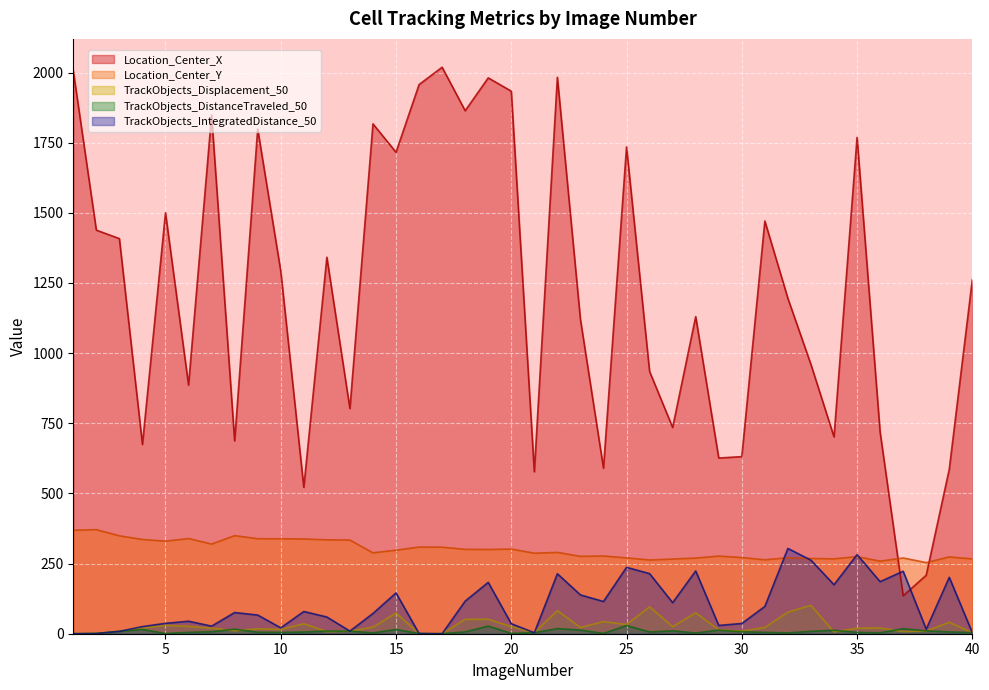

True or false: TrackObjects_Displacement_50 has a value of 33.0 at 25.

True